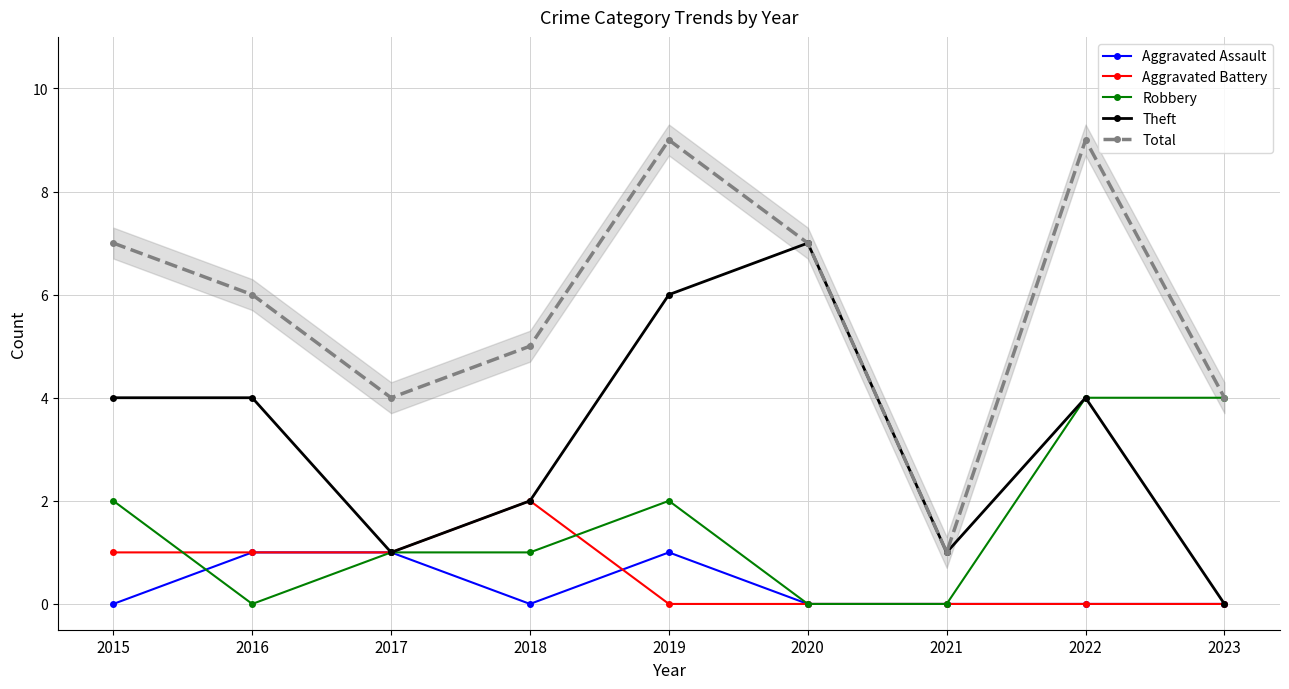

How many interior local valleys does the Aggravated Assault series have?

1